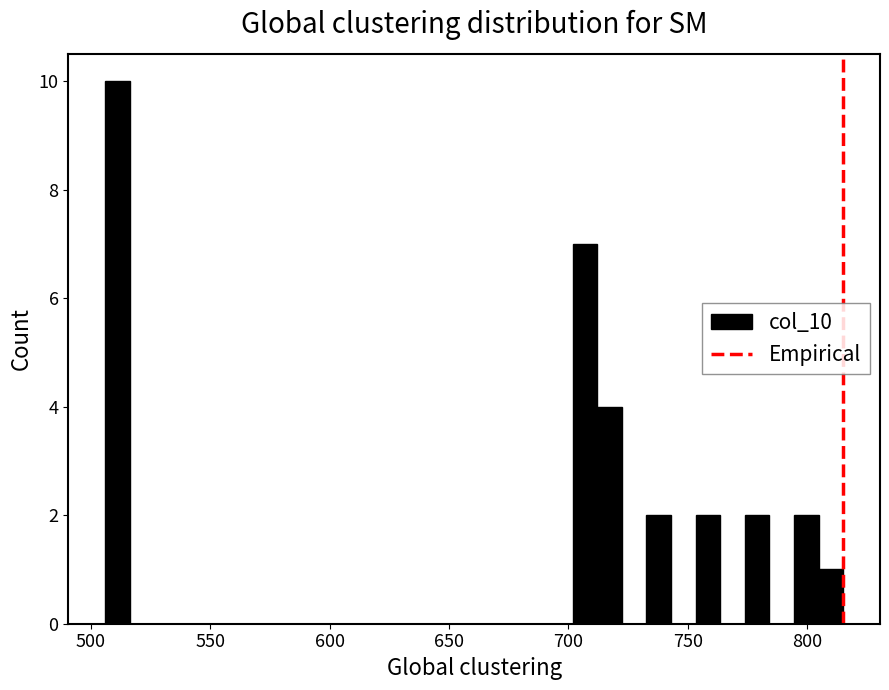

Around what value on the x-axis is the tallest bar? Give the approximate position of its centre, as read against the axis.

510